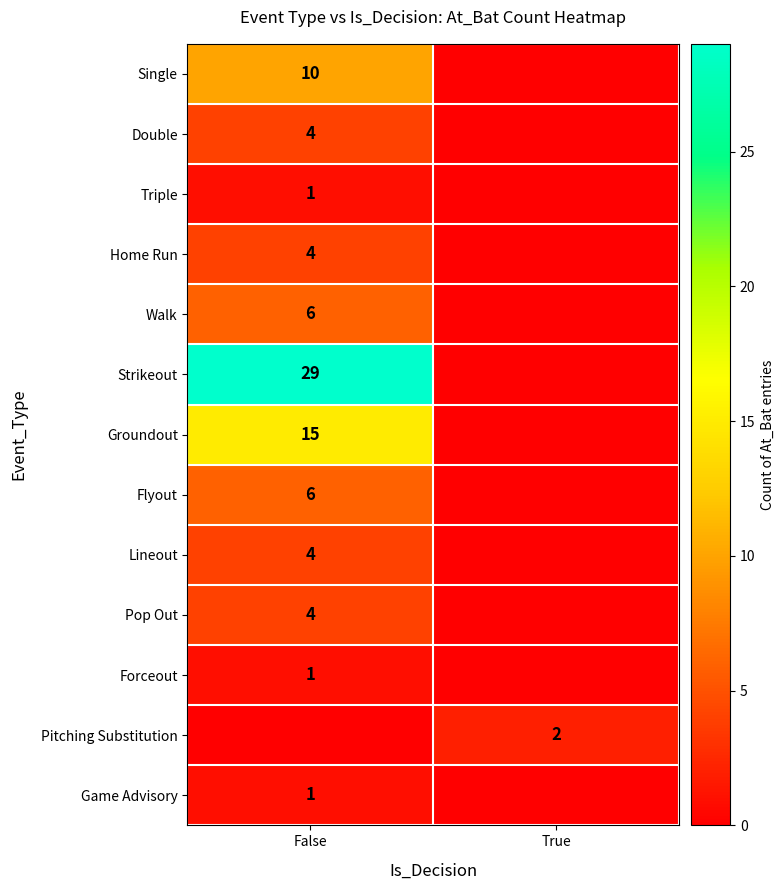

At how many categories does at least one series exceed 27?

1